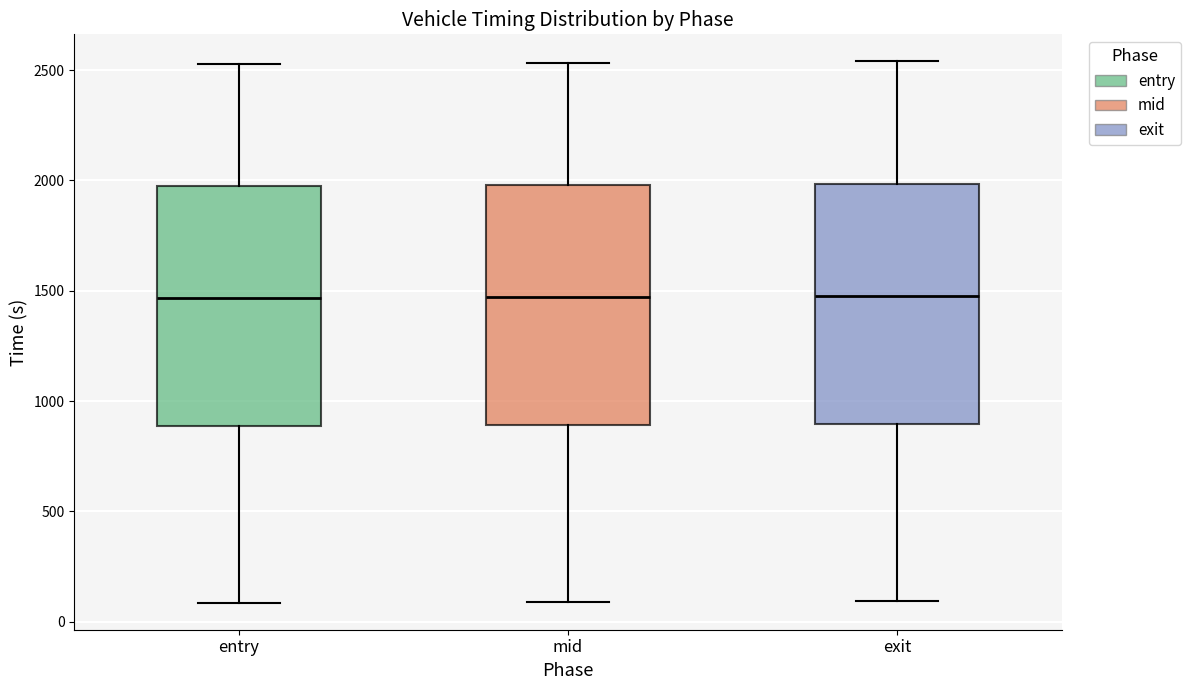

Reading left to right, transcribe this box plot: for each box, give where its median line is, the range the box spans, and where its two whiskers end, as read against the y-axis. The values are not printed on the chart, so give them approximately, as read against the axis.

entry: median 1450, box 900 to 2000, whiskers 100 to 2550
mid: median 1450, box 900 to 2000, whiskers 100 to 2550
exit: median 1500, box 900 to 2000, whiskers 100 to 2550